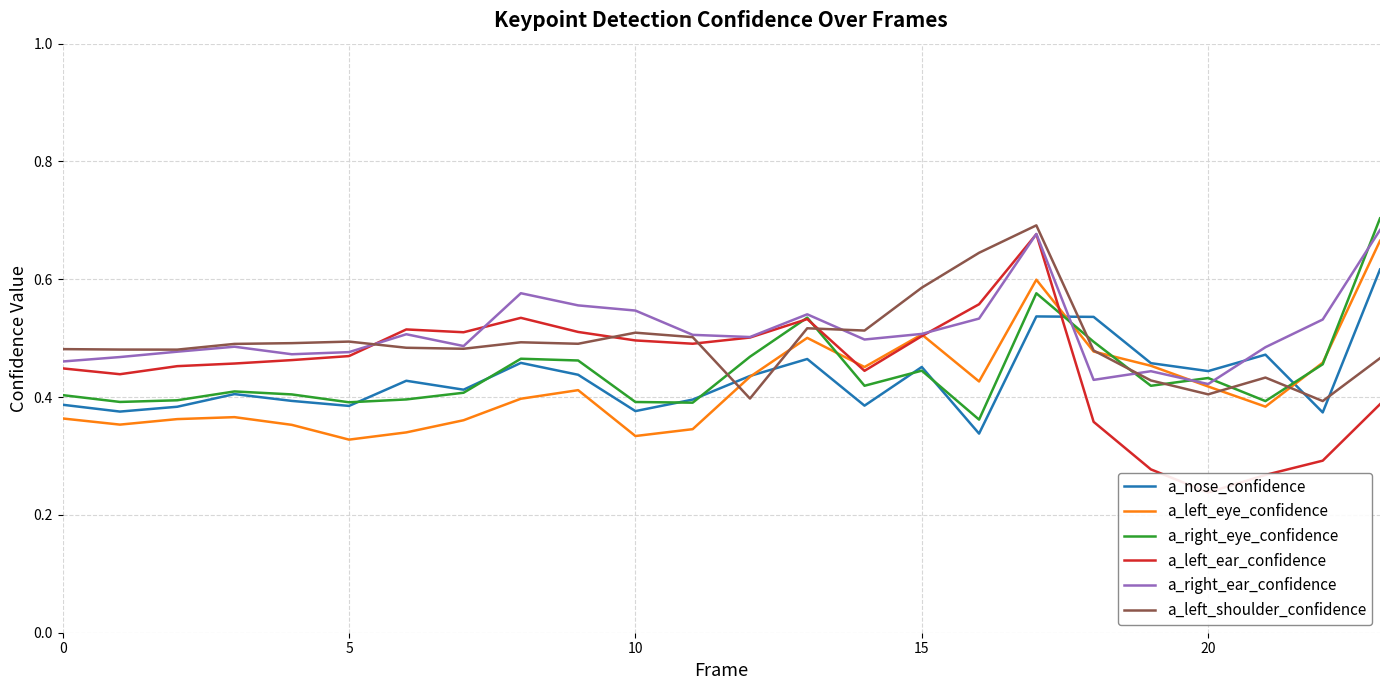

What is the difference between the second highest and second lowest values in the a_right_ear_confidence series?

0.2